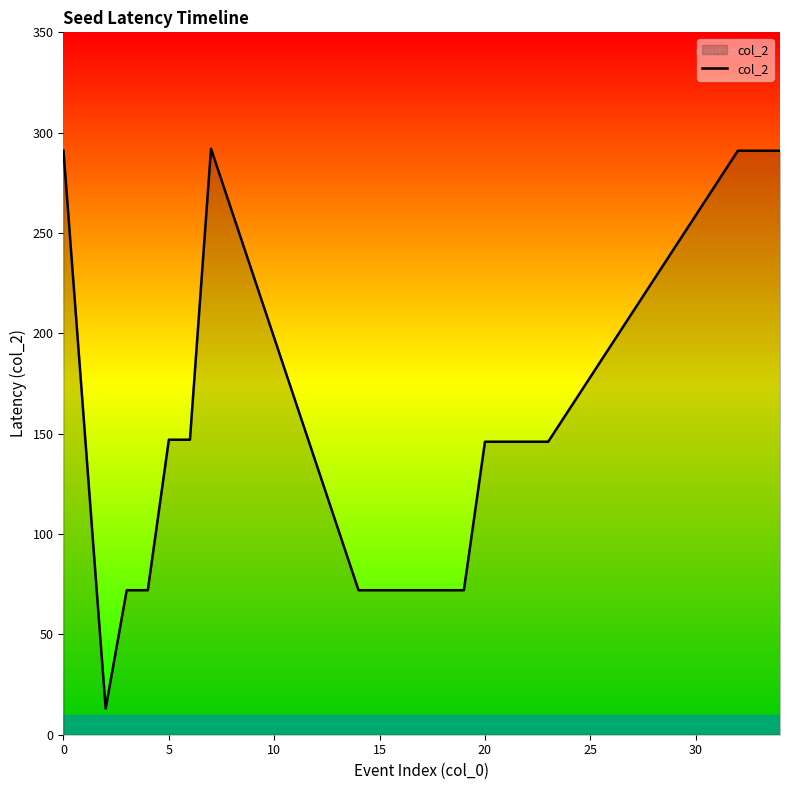

What is the maximum value shown in the chart?

292